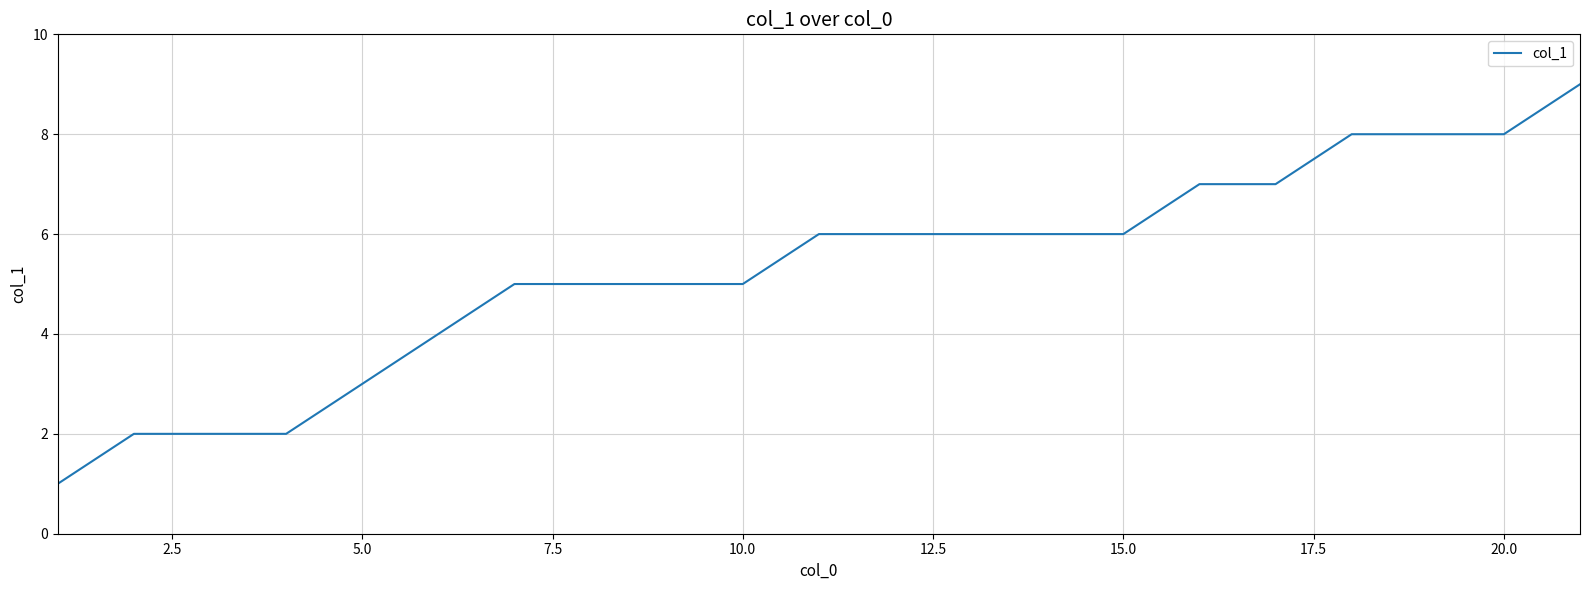

What is the value of the 31st point from the left?

8